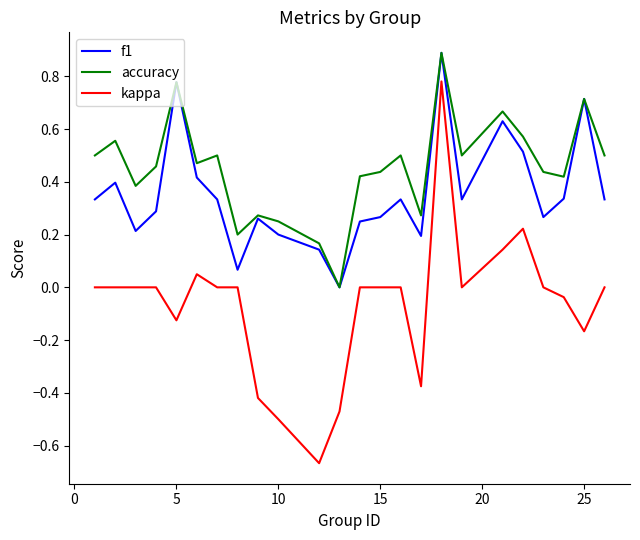

Which series has the widest spread of values?

kappa